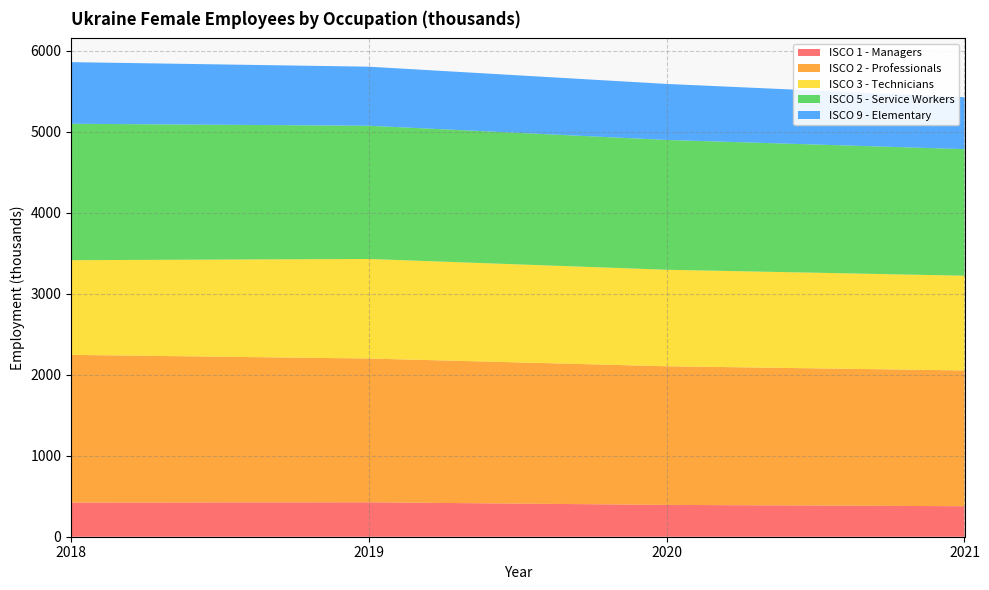

Reading left to right, transcribe all the data shown in this chart.

ISCO 1 - Managers: 2018=421.3	2019=424.7	2020=392.8	2021=376.6
ISCO 2 - Professionals: 2018=1822.7	2019=1774.4	2020=1710.7	2021=1675.6
ISCO 3 - Technicians: 2018=1168.8	2019=1228.6	2020=1191.1	2021=1169.1
ISCO 5 - Service Workers: 2018=1683.4	2019=1644.0	2020=1602.0	2021=1561.7
ISCO 9 - Elementary: 2018=760.6	2019=728.8	2020=691.1	2021=641.2